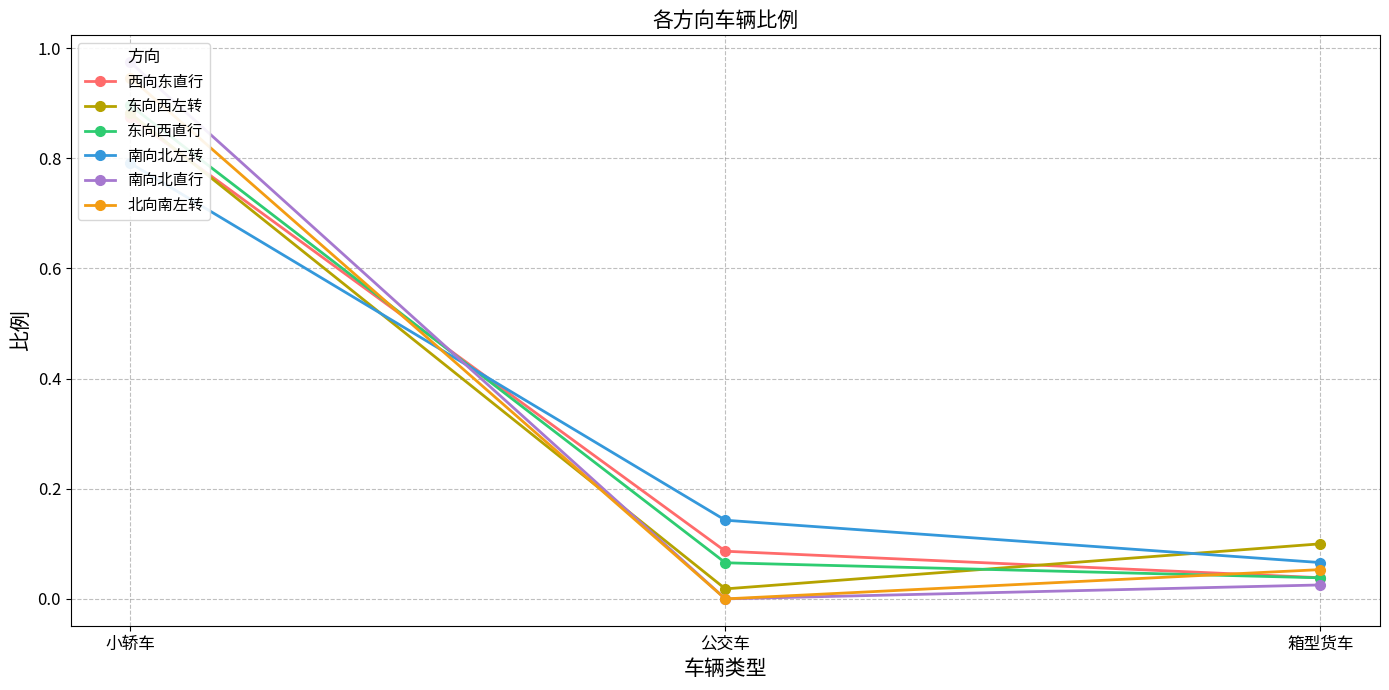

What is the approximate value of 东向西直行 at 小轿车?

0.9